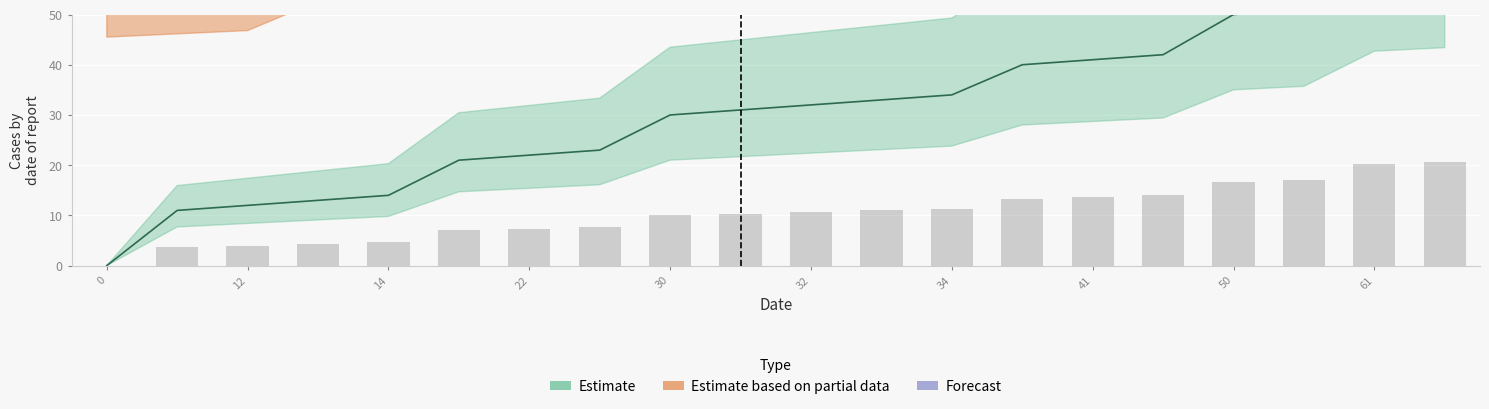

What is the value of the Estimate based on partial data bar at the 3rd from the left?

72